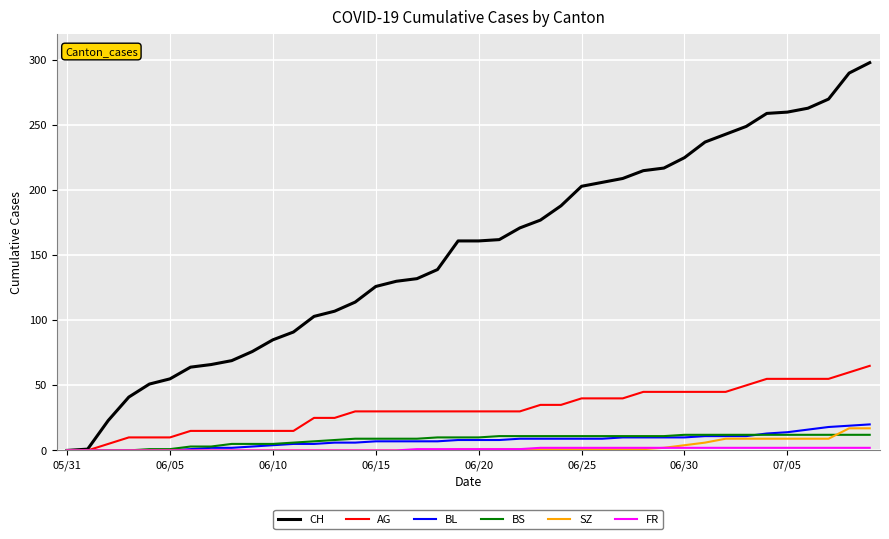

Which series has the widest spread of values?

CH